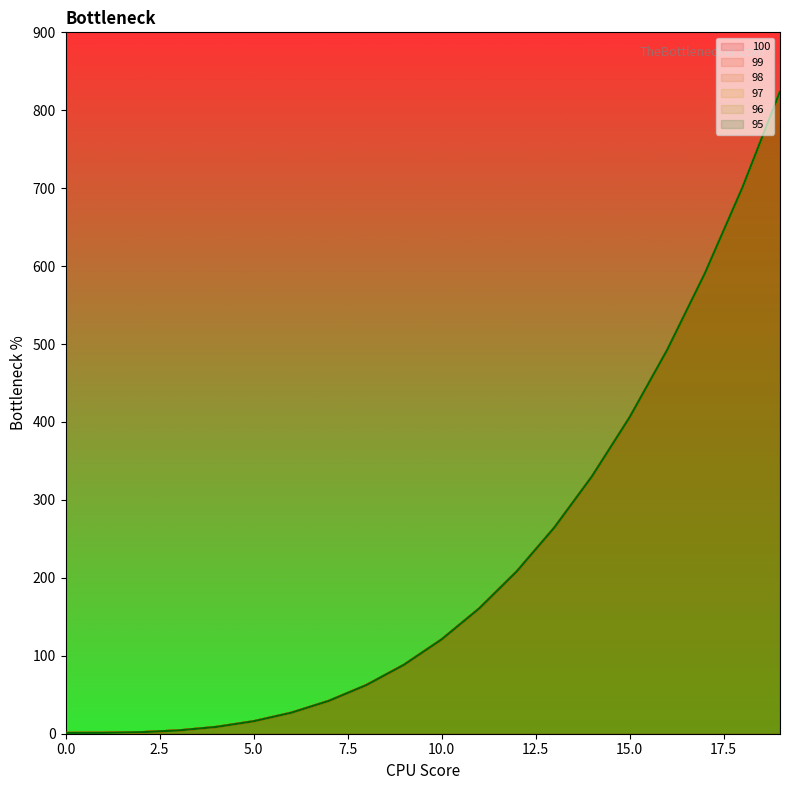

Reading left to right, list all the values displayed in this chart.

100: 1.0	1.1	2.0	4.2	8.7	16.0	26.9	42.2	62.4	88.5	121.0	160.7	208.4	264.6	330.3	406.0	492.5	590.6	700.8	824.1
99: 1.0	1.1	2.0	4.2	8.7	16.0	26.9	42.2	62.4	88.5	121.0	160.7	208.4	264.6	330.3	406.0	492.5	590.6	700.8	824.1
98: 1.0	1.1	2.0	4.2	8.7	16.0	26.9	42.2	62.4	88.5	121.0	160.7	208.4	264.6	330.3	406.0	492.5	590.6	700.8	824.1
97: 1.0	1.1	2.0	4.2	8.7	16.0	26.9	42.2	62.4	88.5	121.0	160.7	208.4	264.6	330.3	406.0	492.5	590.6	700.8	824.1
96: 1.0	1.1	2.0	4.2	8.7	16.0	26.9	42.2	62.4	88.5	121.0	160.7	208.4	264.6	330.3	406.0	492.5	590.6	700.8	824.1
95: 1.0	1.1	2.0	4.2	8.7	16.0	26.9	42.2	62.4	88.5	121.0	160.7	208.4	264.6	330.3	406.0	492.5	590.6	700.8	824.1